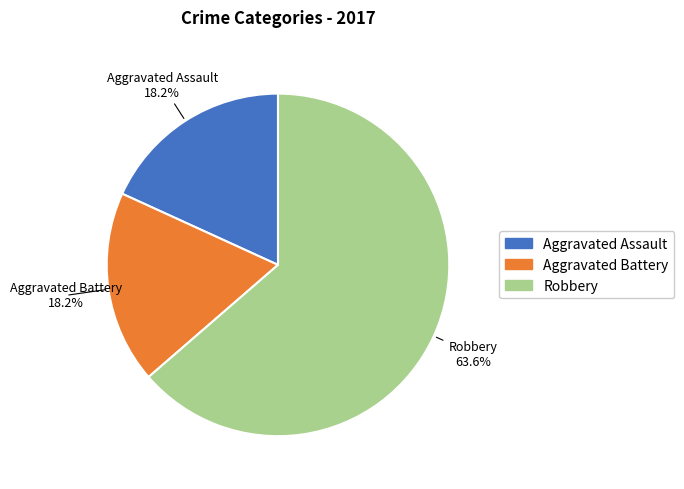

Which category has the biggest portion of the pie?

Robbery